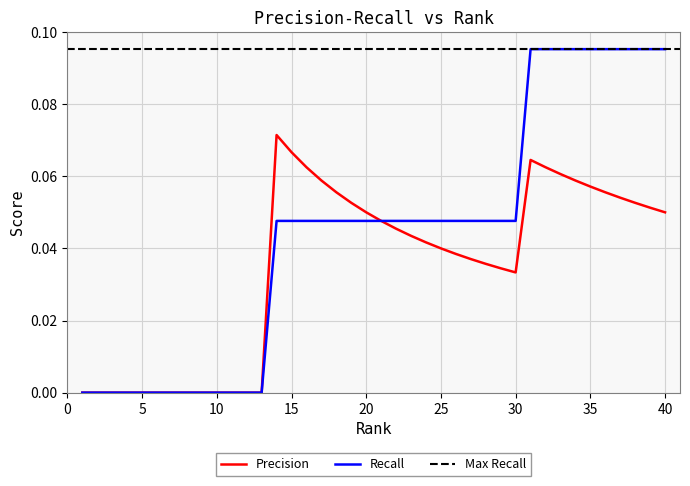

Is the value of Precision at 37 greater than the value of Recall at 18?

Yes